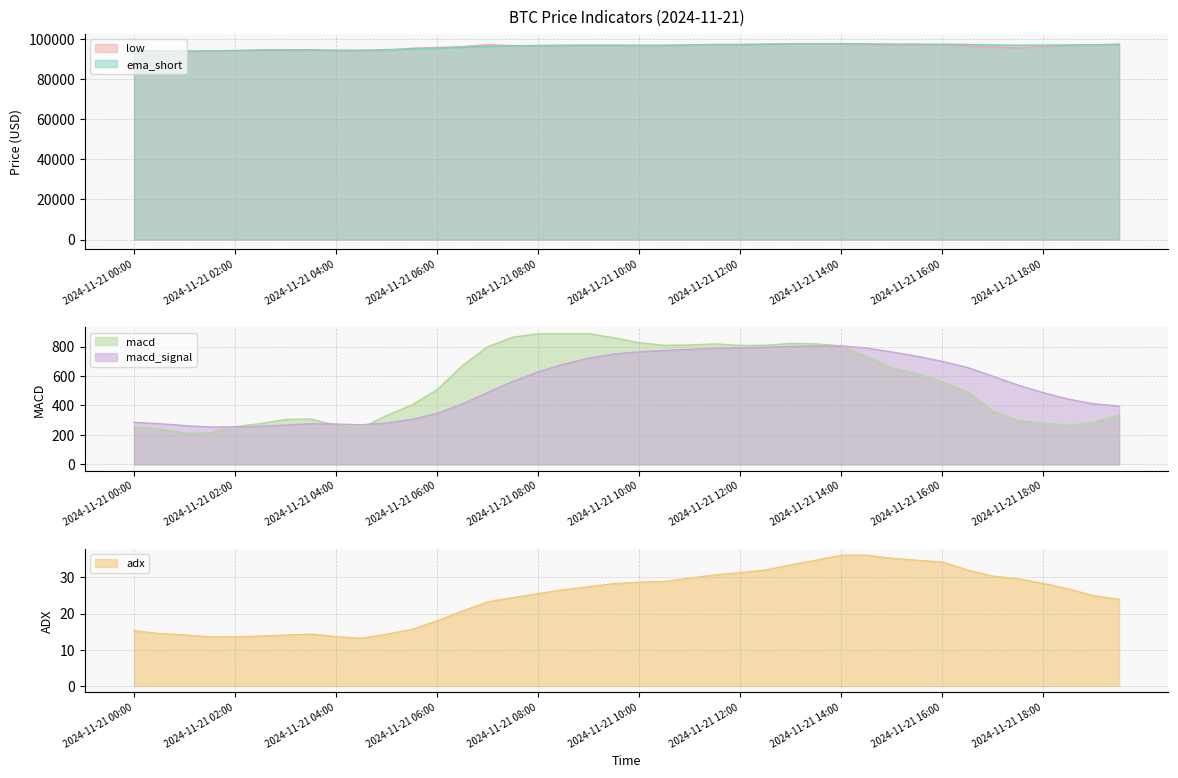

Where is adx nearest to the value 24?

2024-11-21 19:30